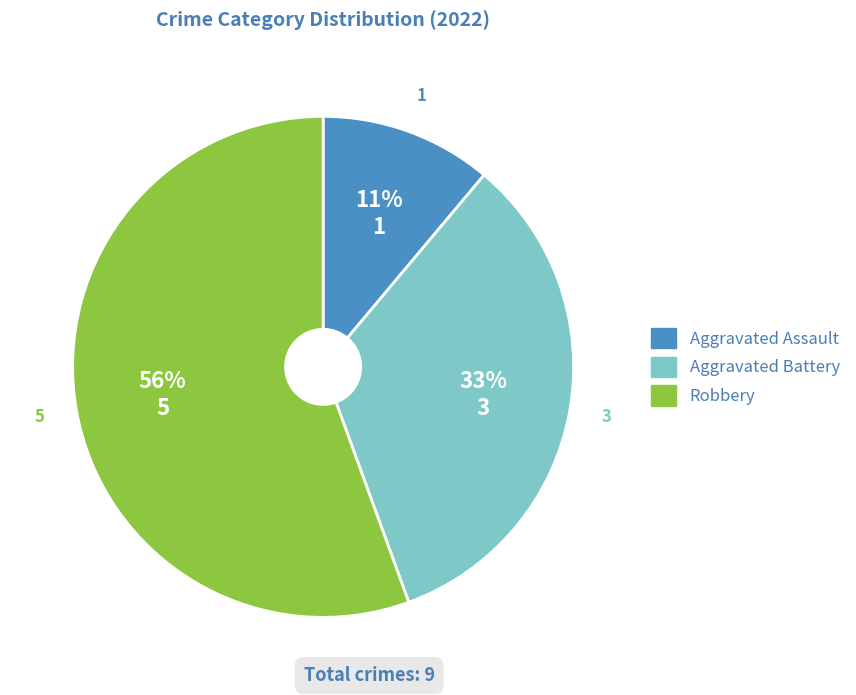

What is the smallest slice in the pie chart?

Aggravated Assault